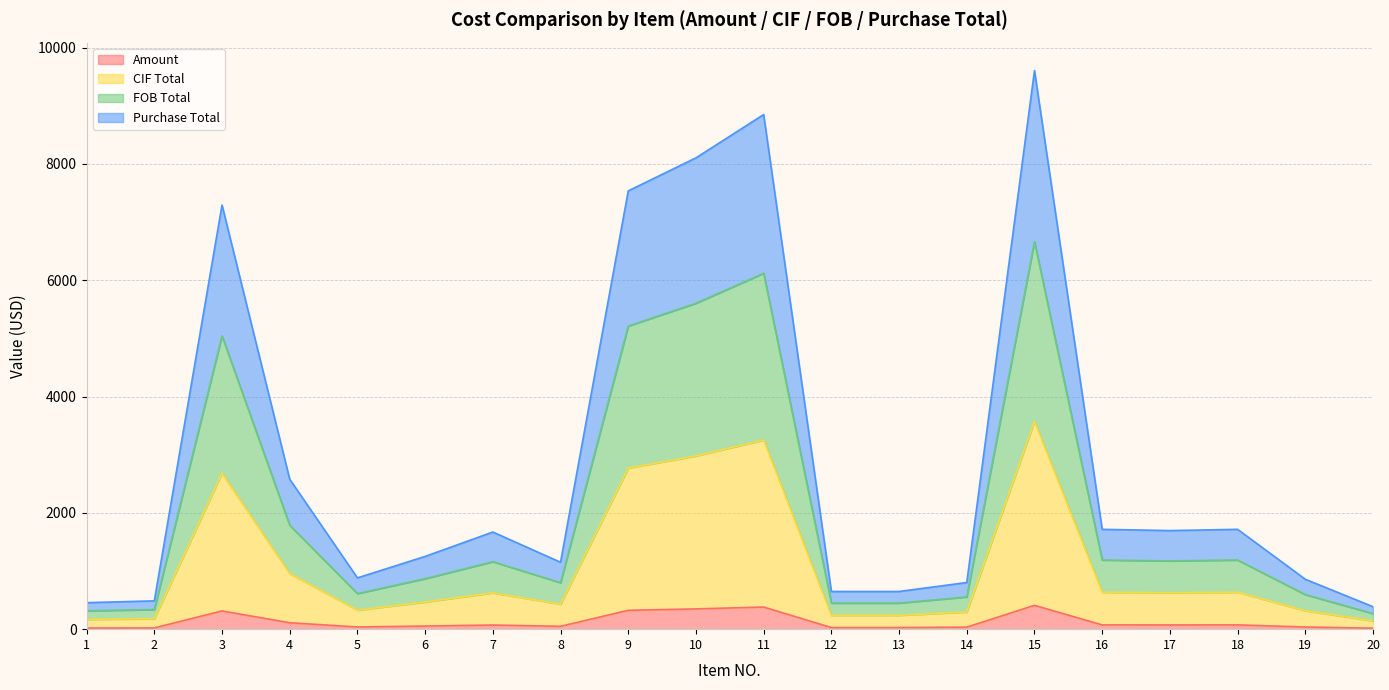

What is the sum of the CIF Total values at 15 and 2?

3753.4